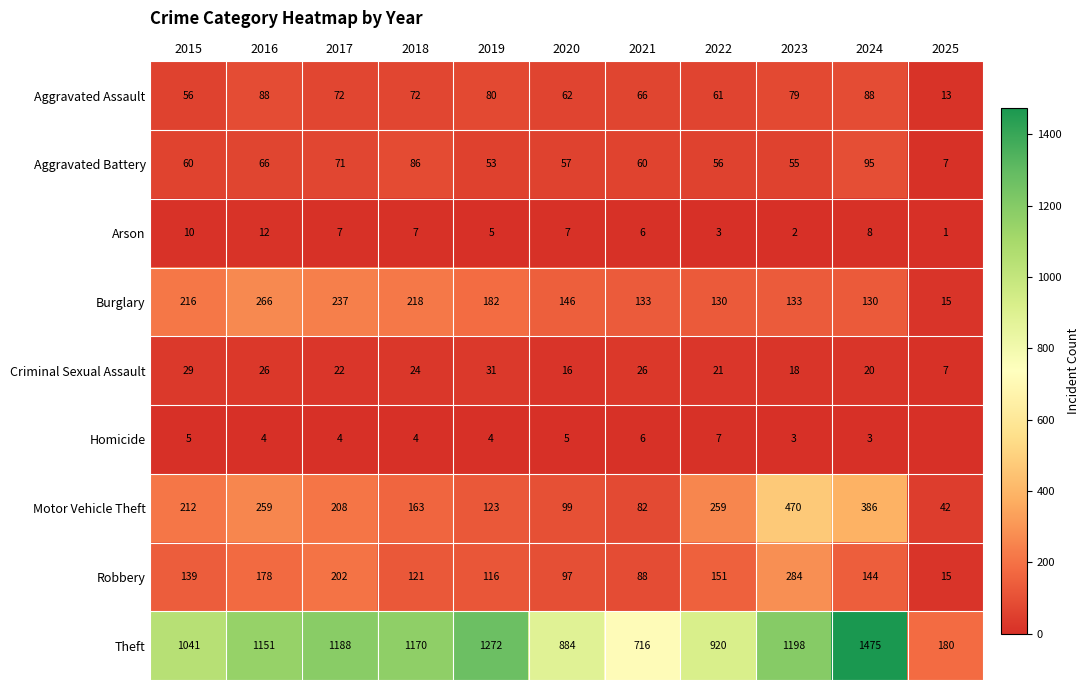

Rank the categories by Theft value from highest to lowest.

2024, 2019, 2023, 2017, 2018, 2016, 2015, 2022, 2020, 2021, 2025